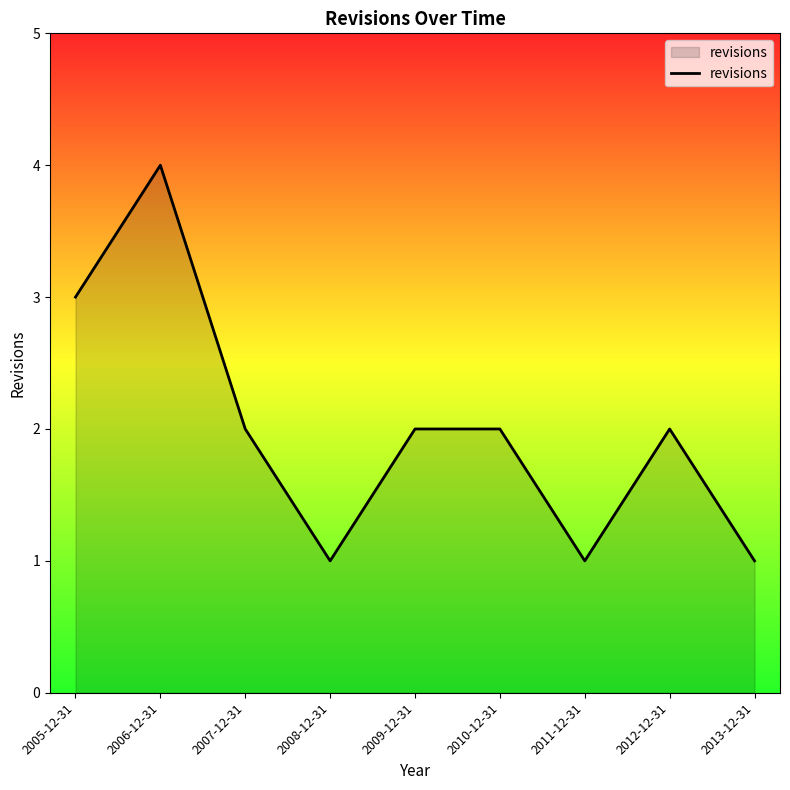

Does the chart display data point markers on the line(s)?

No